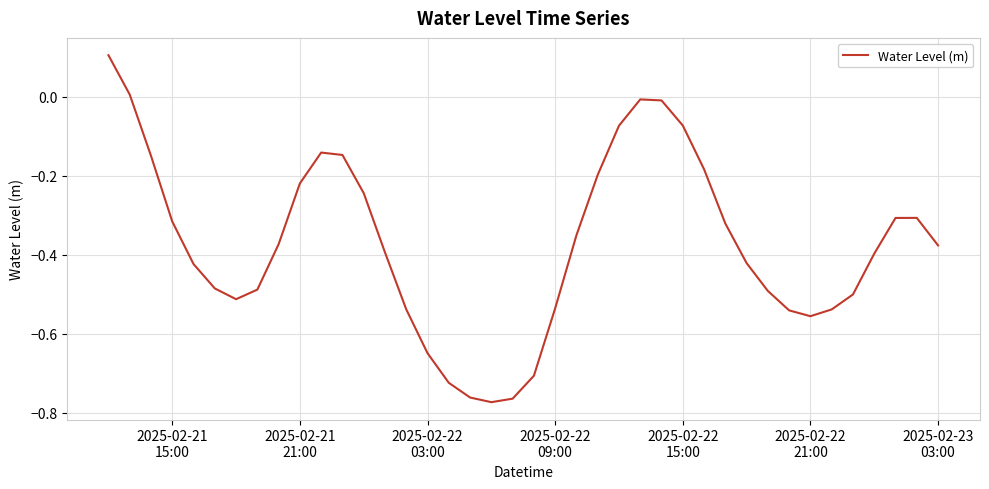

What is the difference between the maximum and minimum values?

0.9